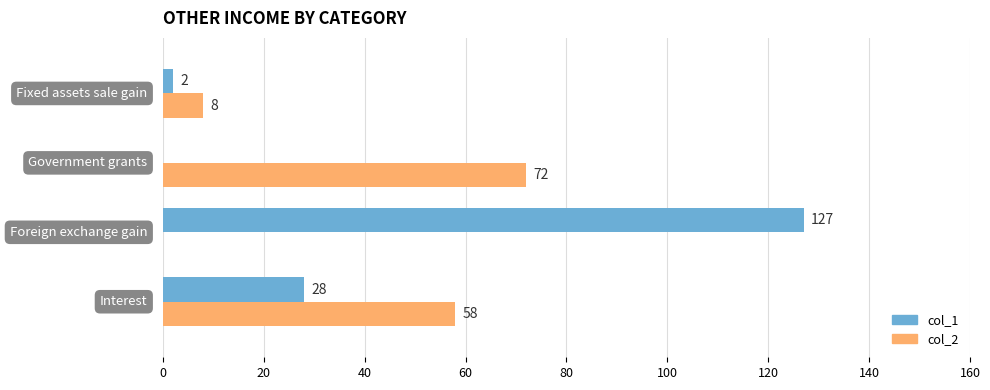

Which series has the largest range (max minus min)?

col_1